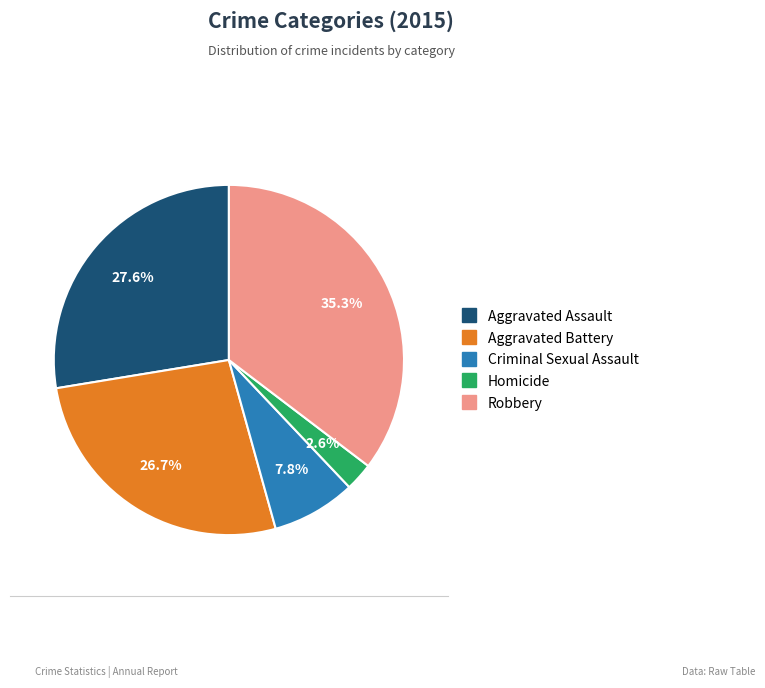

True or false: Aggravated Battery accounts for 27% of the total.

True